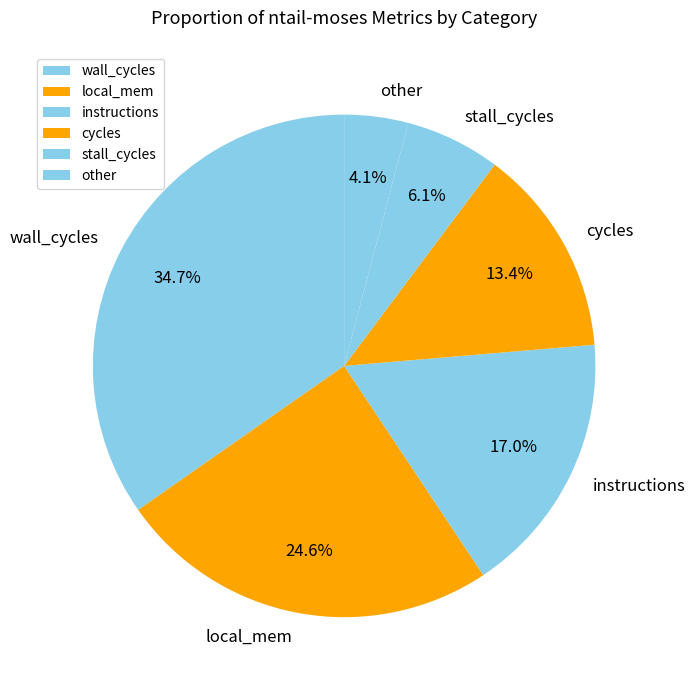

What portion of the pie excludes instructions?

83.0%